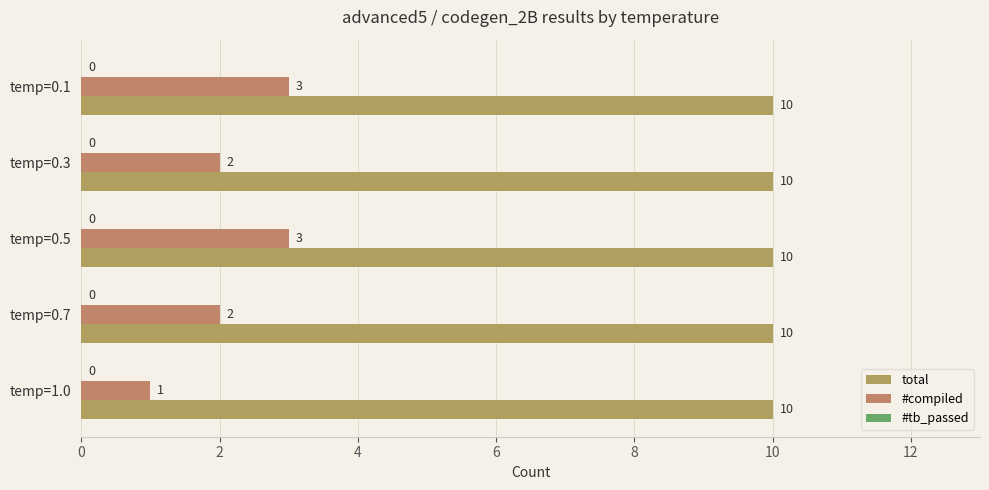

How many distinct data groups are displayed?

2